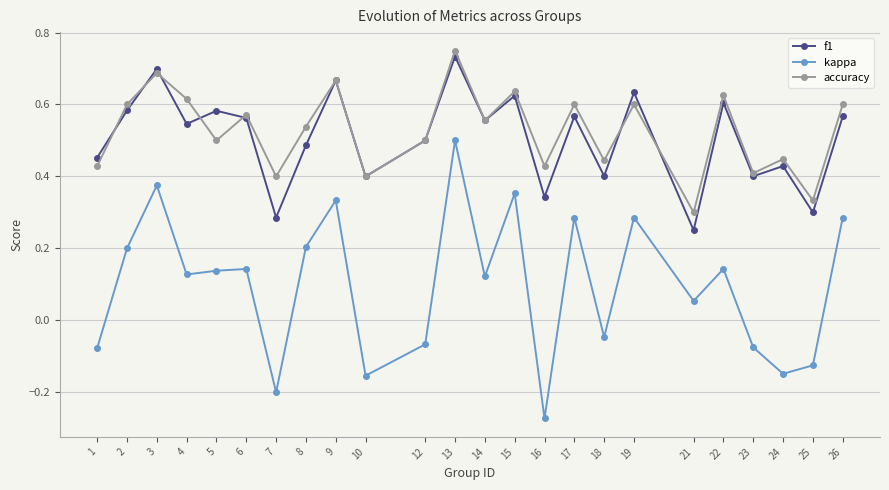

At which label does accuracy reach its peak?

13